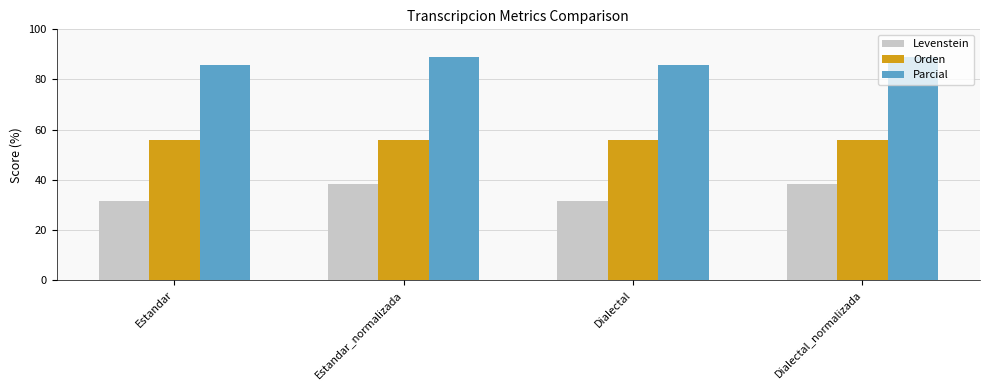

What is the difference between the highest and lowest values at Dialectal?

54.1